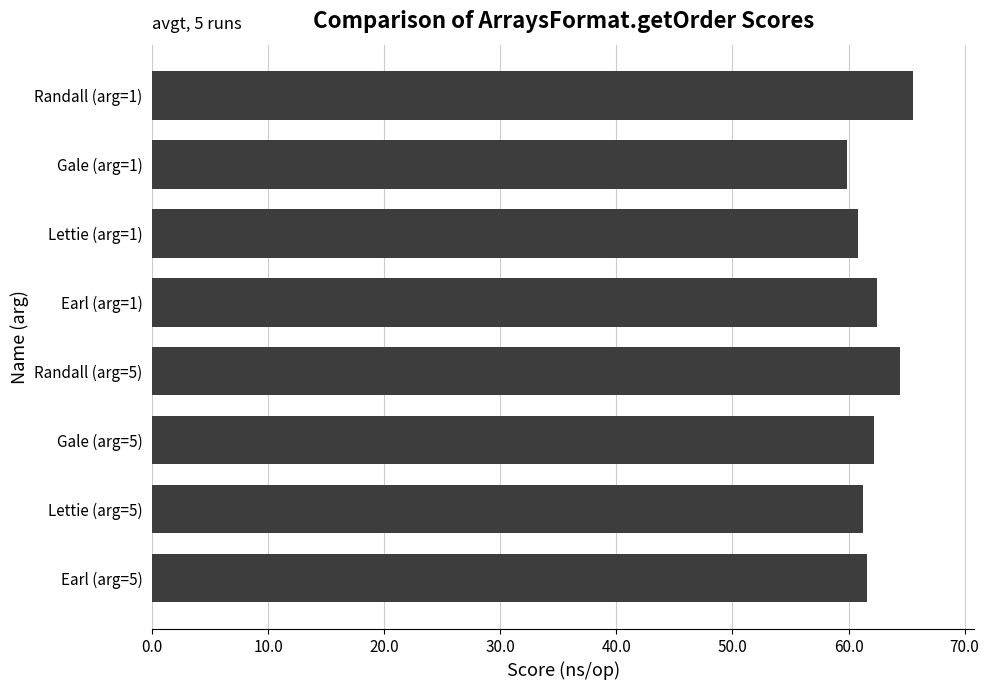

What is the sum of all values?

498.3